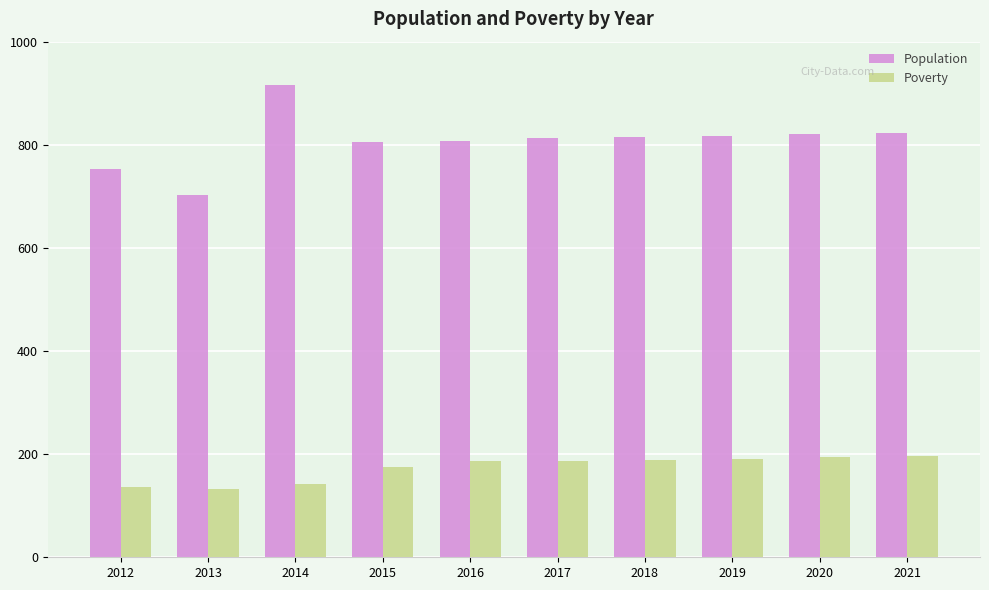

What is the value of the Population bar at the 1st from the left?

753